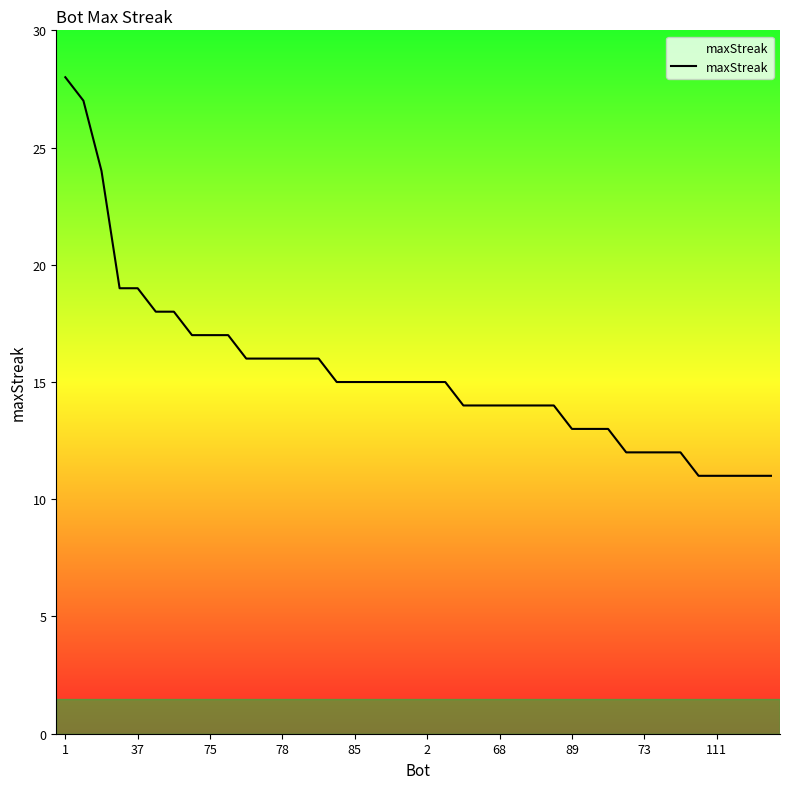

What is the difference between the maximum and minimum values?

17